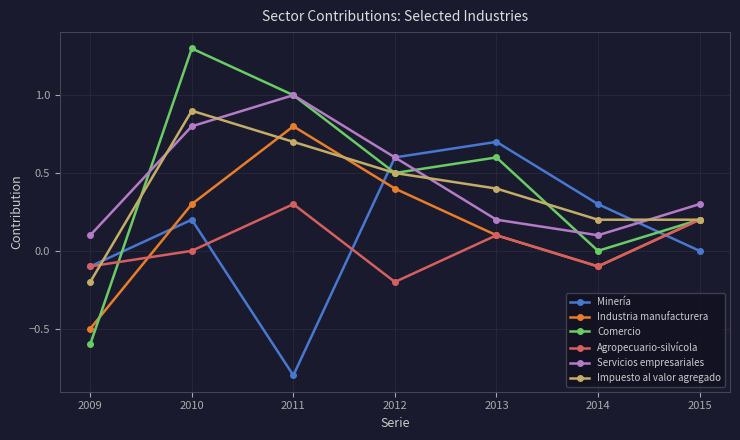

Reading left to right, transcribe all the data shown in this chart.

Minería: -0.1	0.2	-0.8	0.6	0.7	0.3	0.0
Industria manufacturera: -0.5	0.3	0.8	0.4	0.1	-0.1	0.2
Comercio: -0.6	1.3	1.0	0.5	0.6	0.0	0.2
Agropecuario-silvícola: -0.1	0.0	0.3	-0.2	0.1	-0.1	0.2
Servicios empresariales: 0.1	0.8	1.0	0.6	0.2	0.1	0.3
Impuesto al valor agregado: -0.2	0.9	0.7	0.5	0.4	0.2	0.2